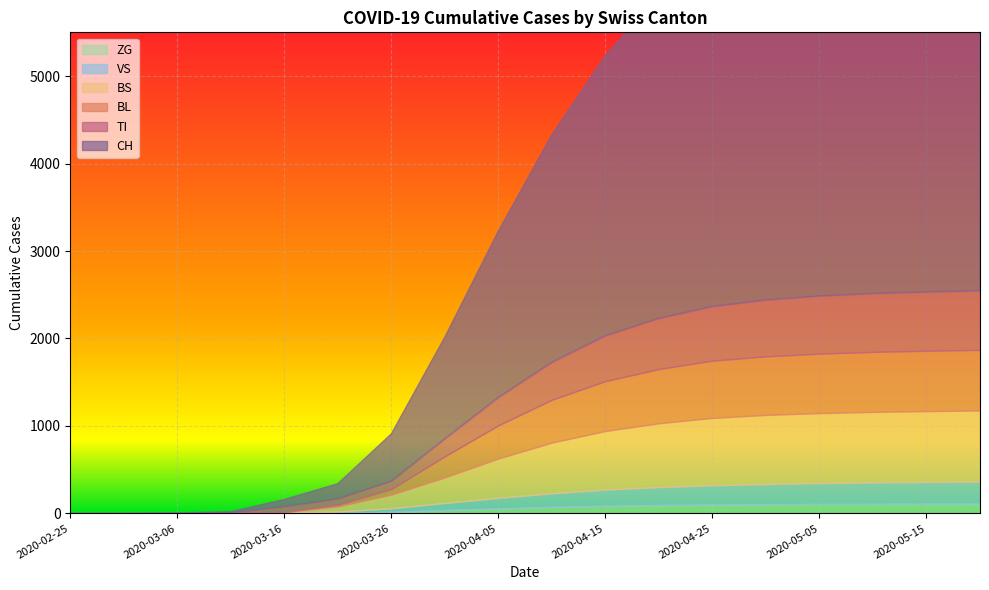

What position from the right is 2020-03-01?

17